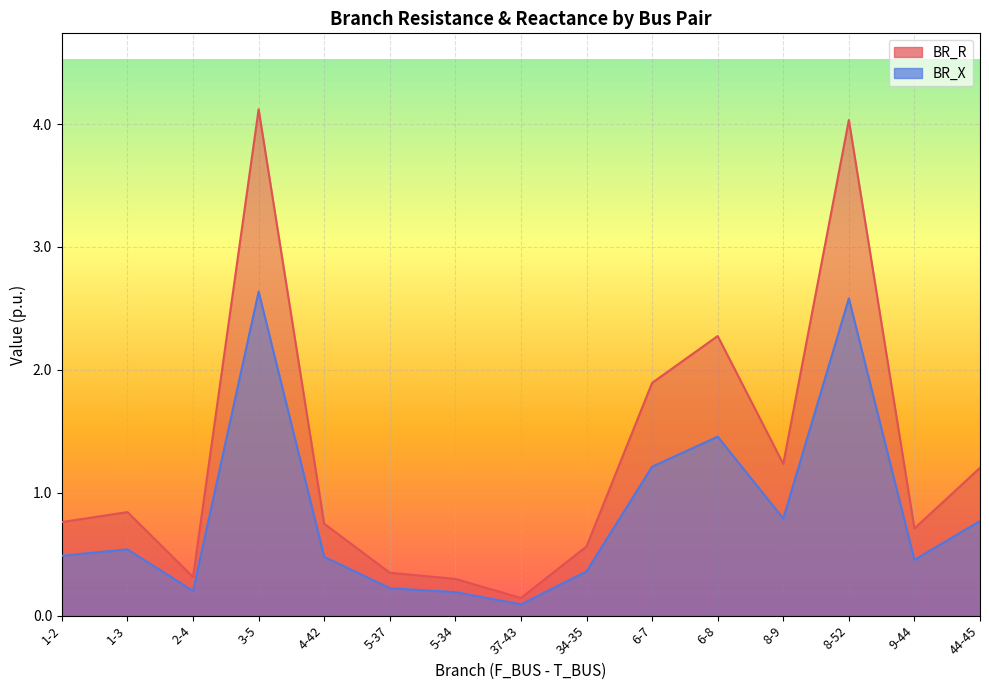

At which category does the chart reach its peak across all series?

3-5